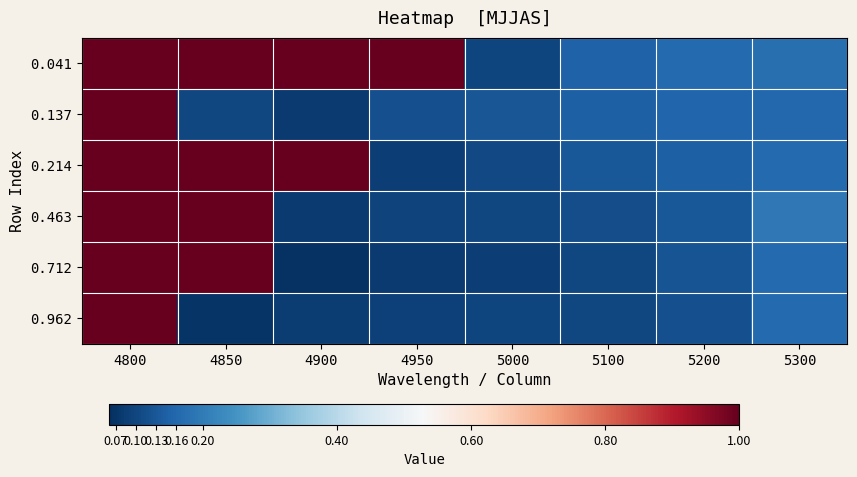

Reading left to right, what are all the values shown in this chart?

0.041: 4800=1.0	4850=1.0	4900=1.0	4950=1.0	5000=0.1	5100=0.1	5200=0.2	5300=0.2
0.137: 4800=1.0	4850=0.1	4900=0.1	4950=0.1	5000=0.1	5100=0.1	5200=0.2	5300=0.2
0.214: 4800=1.0	4850=1.0	4900=1.0	4950=0.1	5000=0.1	5100=0.1	5200=0.1	5300=0.2
0.463: 4800=1.0	4850=1.0	4900=0.1	4950=0.1	5000=0.1	5100=0.1	5200=0.1	5300=0.2
0.712: 4800=1.0	4850=1.0	4900=0.1	4950=0.1	5000=0.1	5100=0.1	5200=0.1	5300=0.2
0.962: 4800=1.0	4850=0.1	4900=0.1	4950=0.1	5000=0.1	5100=0.1	5200=0.1	5300=0.2